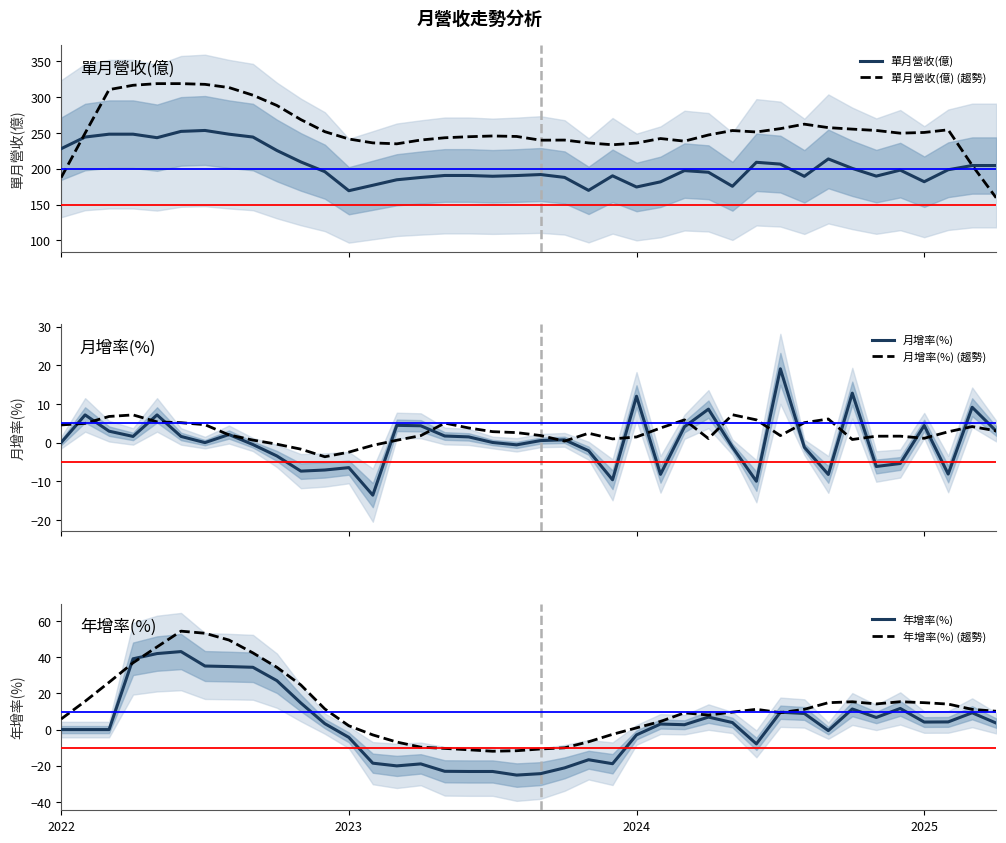

Does the chart have visible grid lines?

No